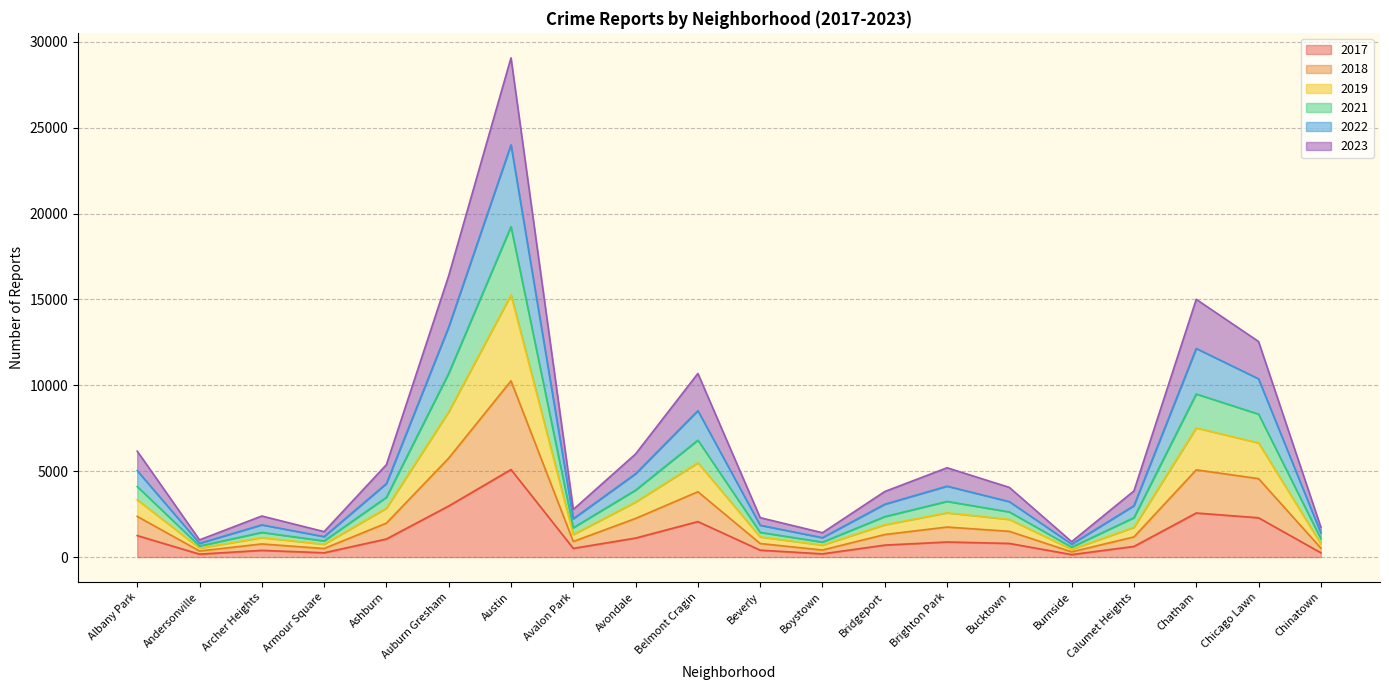

What is the average value of the 2023 series?

1185